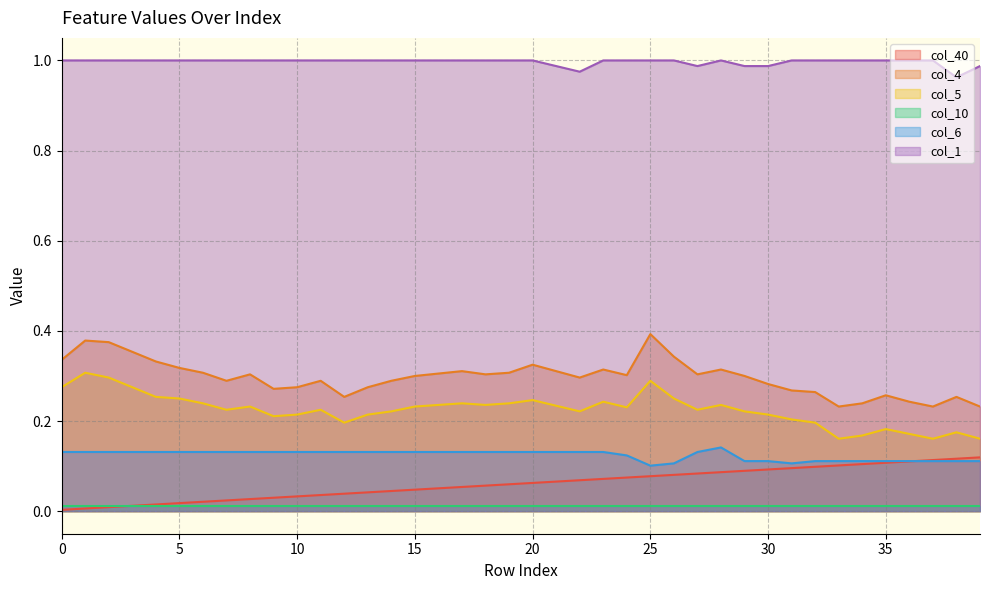

Between 23 and 26, which series saw the biggest shift?

col_4